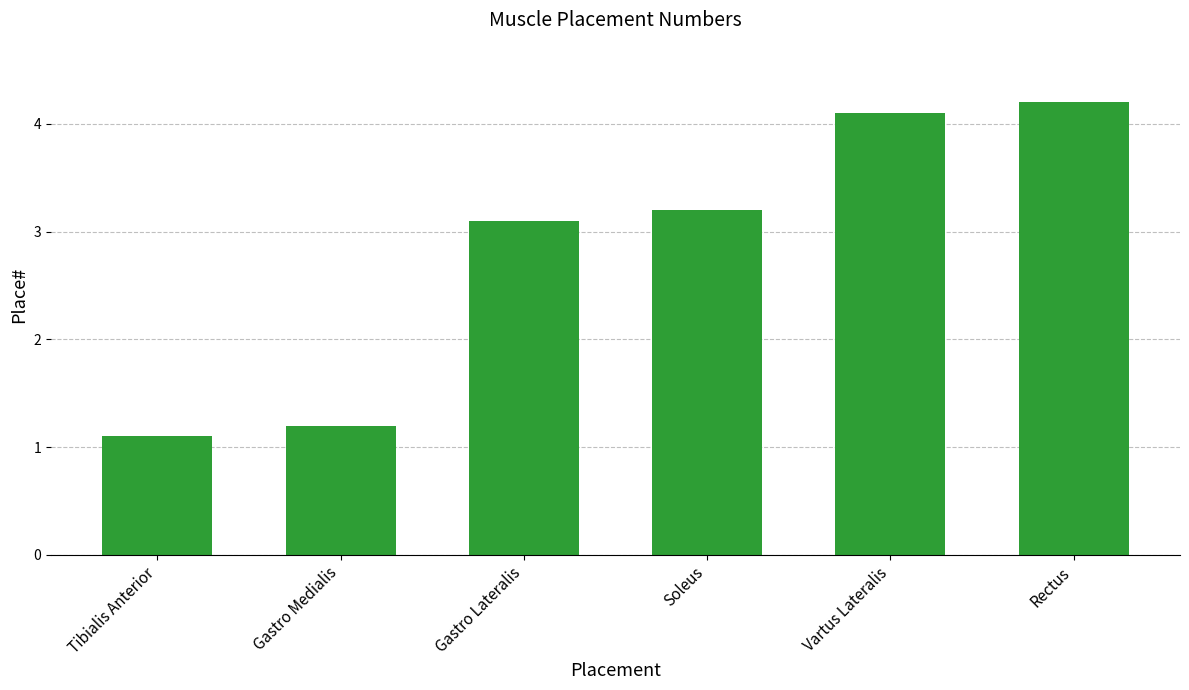

Between Gastro Medialis and Vartus Lateralis, which is larger?

Vartus Lateralis